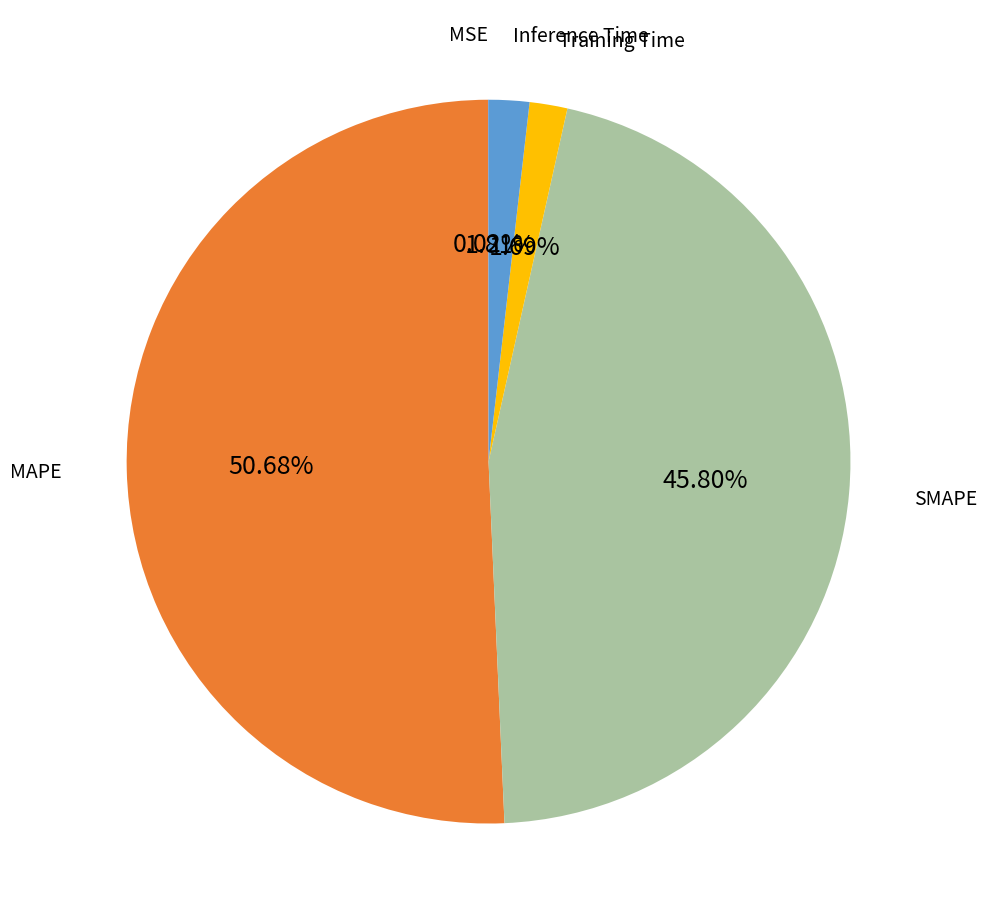

True or false: SMAPE accounts for 46% of the total.

True